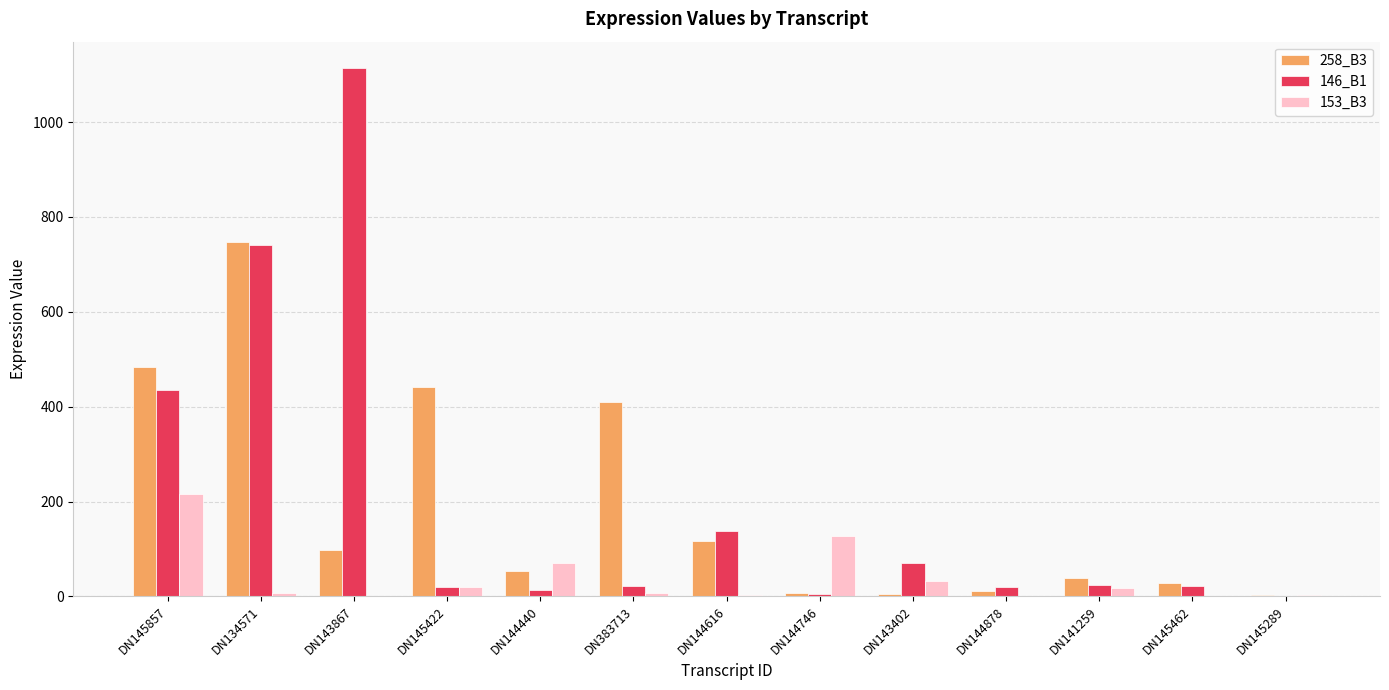

Which category has the highest value across all series?

DN143867